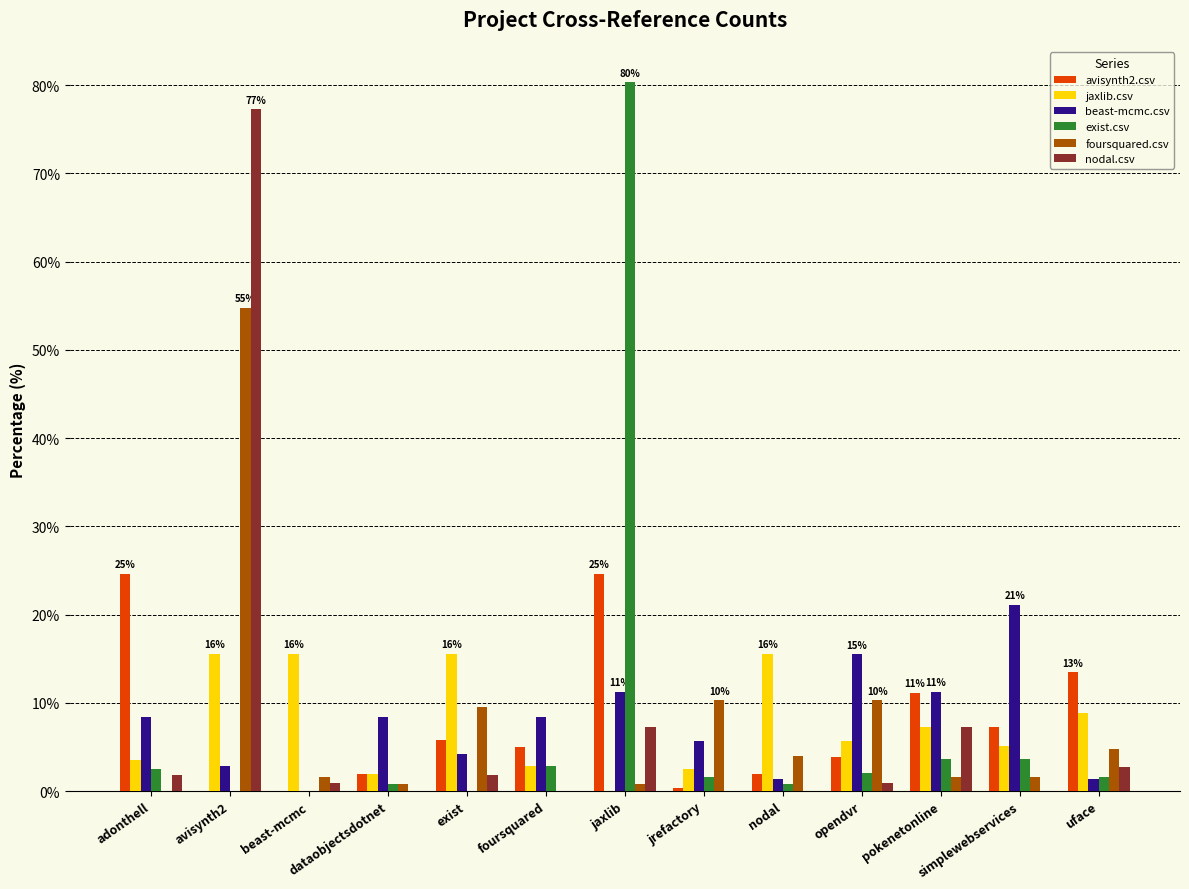

Is the value of foursquared.csv at avisynth2 greater than the value of jaxlib.csv at dataobjectsdotnet?

Yes